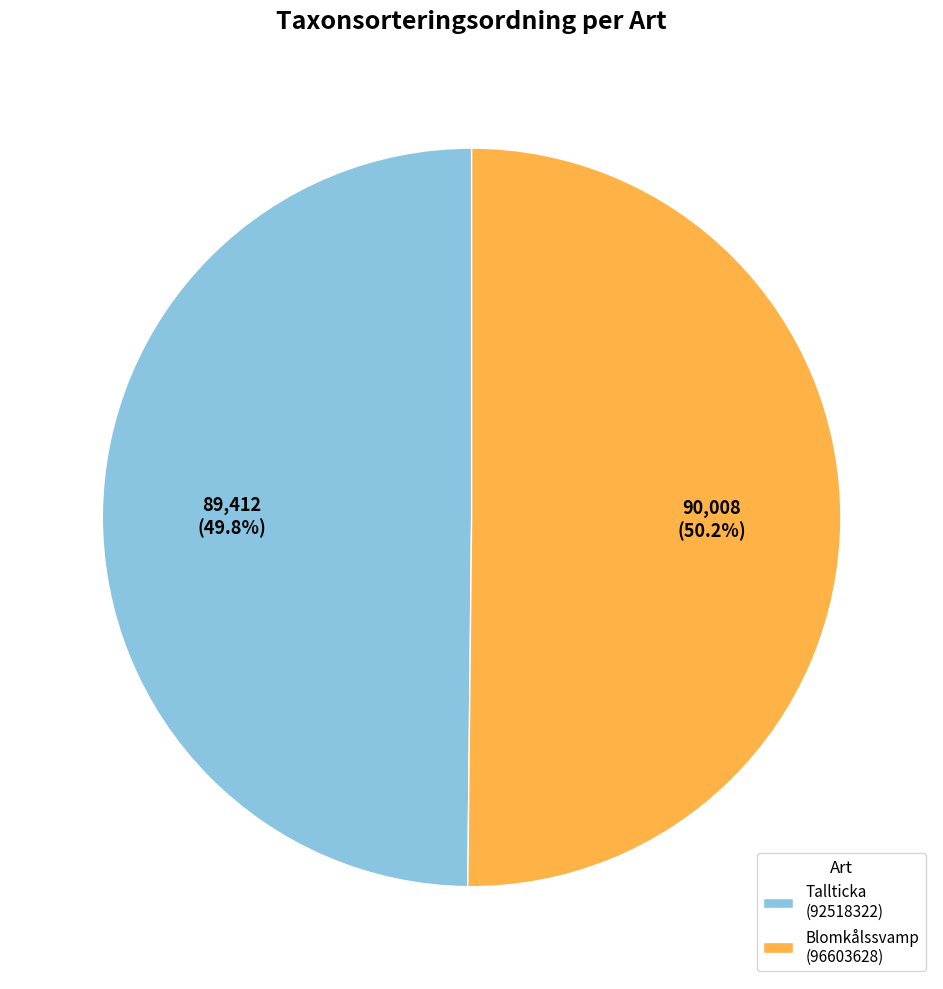

What is the ratio of the value at Tallticka (92518322) to the value at Blomkålssvamp (96603628)?

1.0